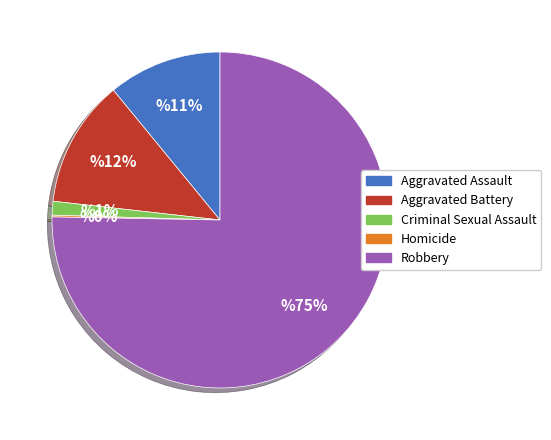

Approximately how many times larger is the value at Aggravated Assault compared to Aggravated Battery?

0.9